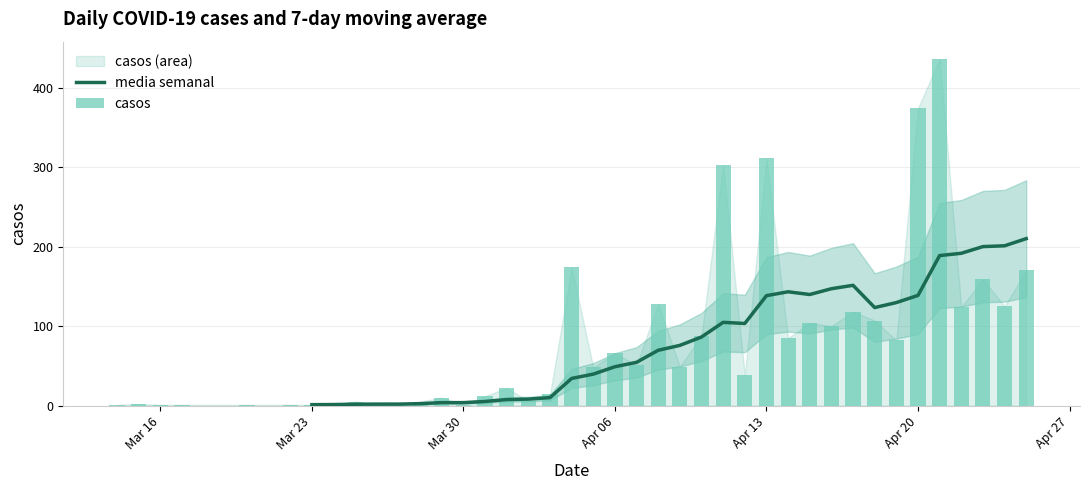

What is the difference between the maximum and minimum values?

435